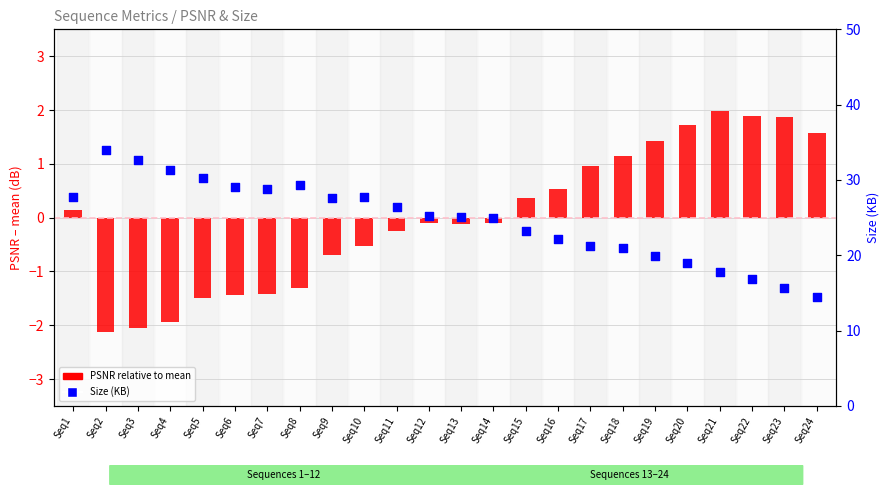

At how many categories does at least one series exceed 19?

20